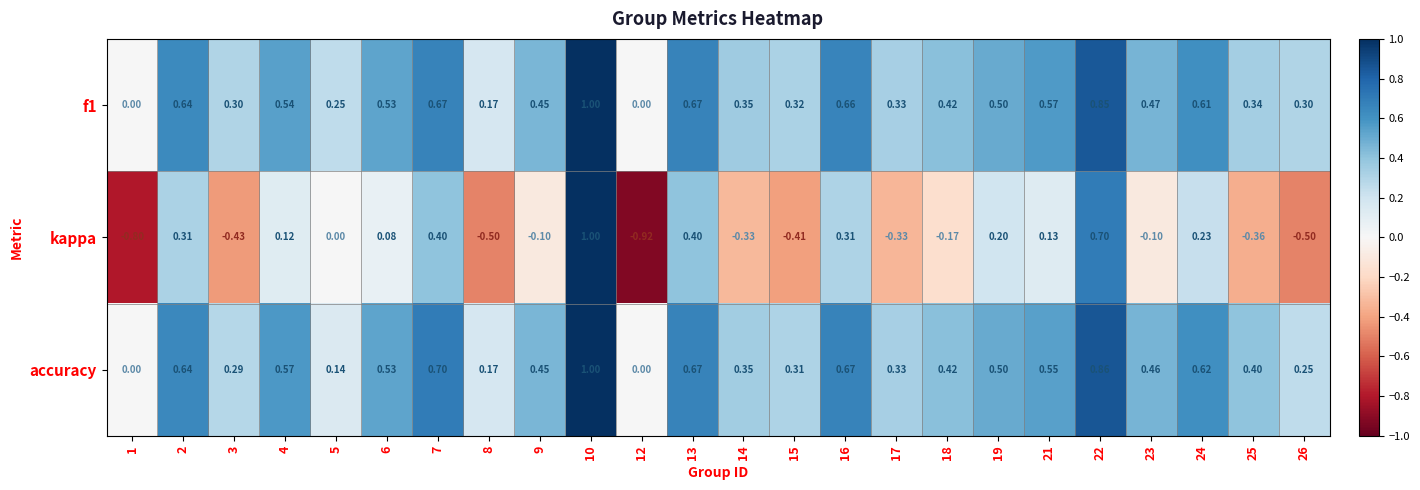

Is the value of accuracy at 12 greater than the value of kappa at 10?

No